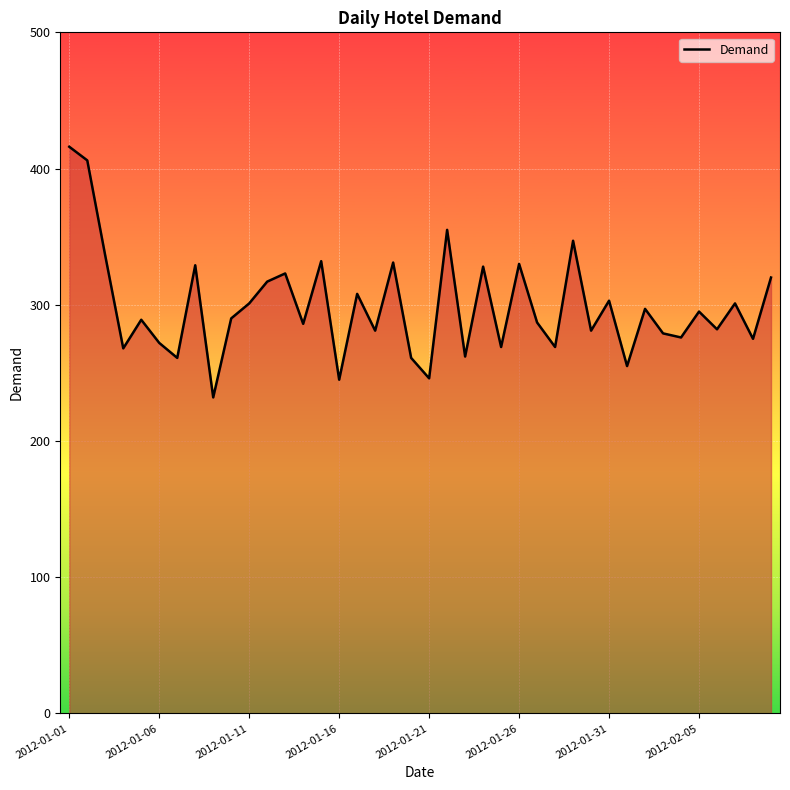

What is the smallest value displayed?

232